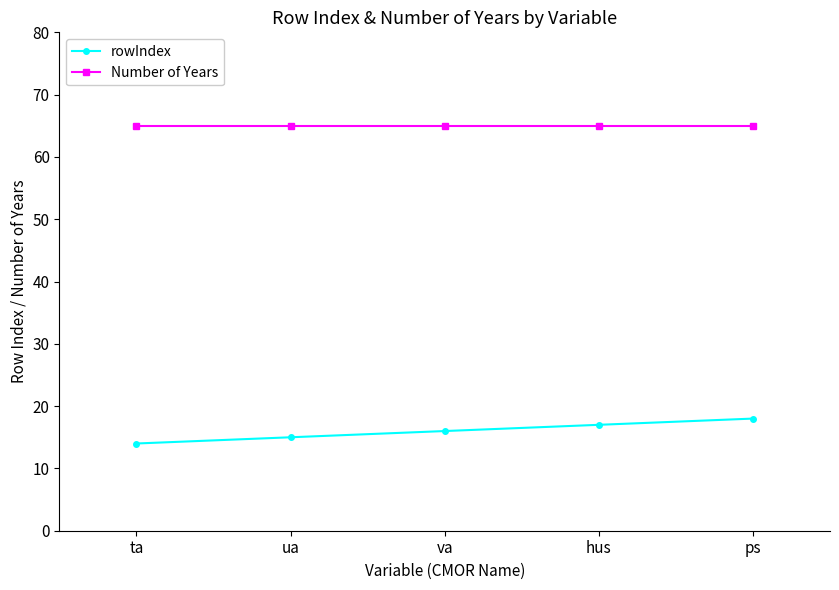

What is the smallest value displayed?

14